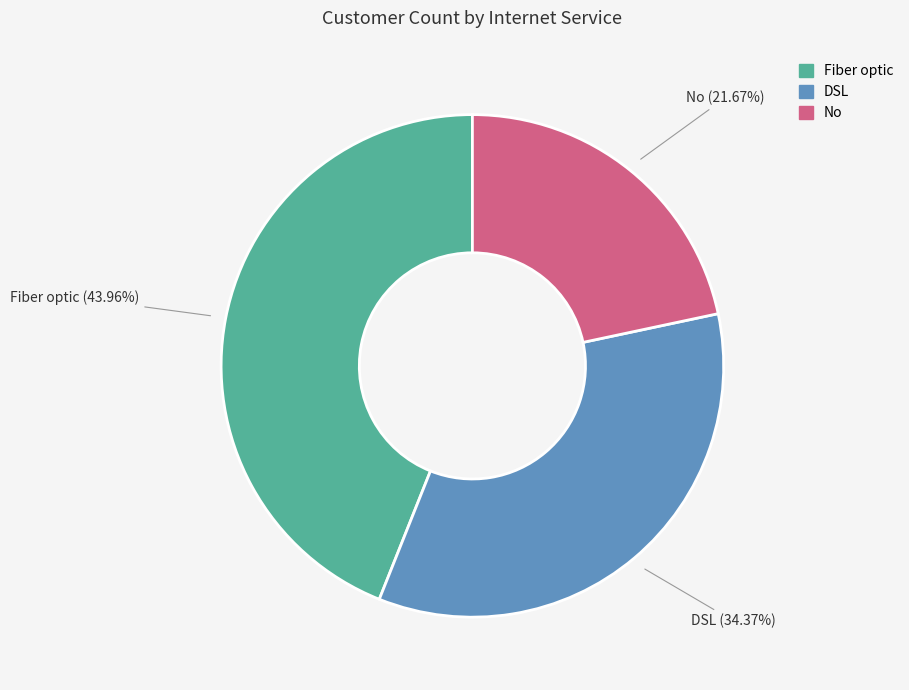

Is it true that No is 22% of the pie?

True